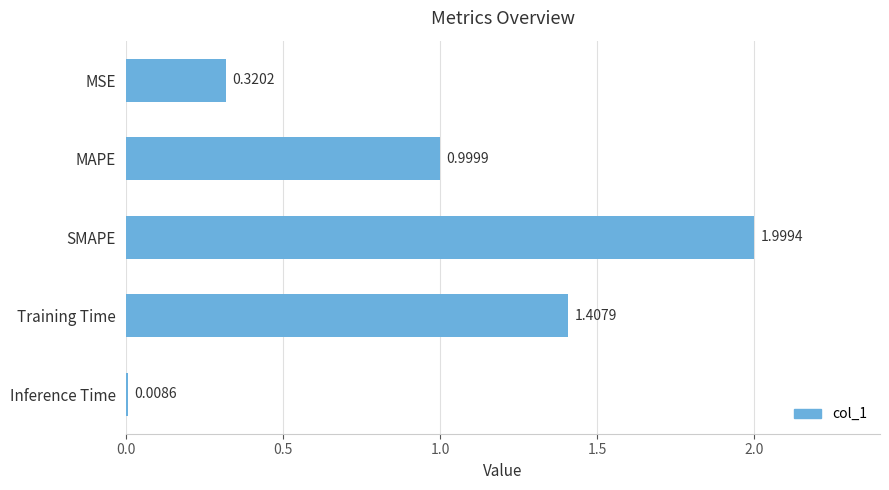

Rank the categories by value from lowest to highest.

Inference Time, MSE, MAPE, Training Time, SMAPE